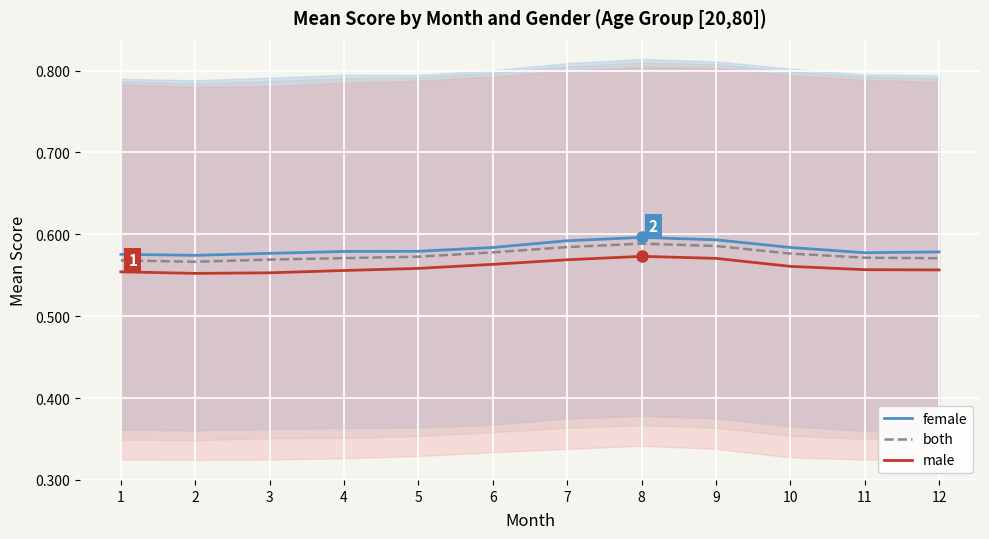

At which category is the sum across all series the highest?

8